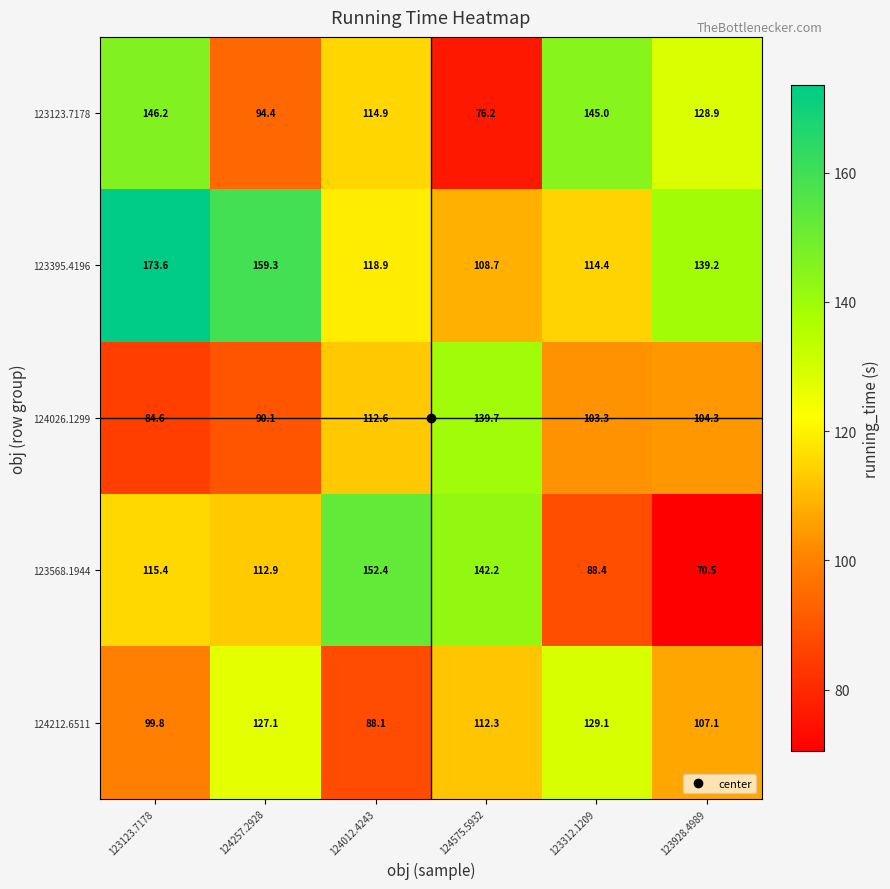

Which series has the widest spread of values?

123568.1944